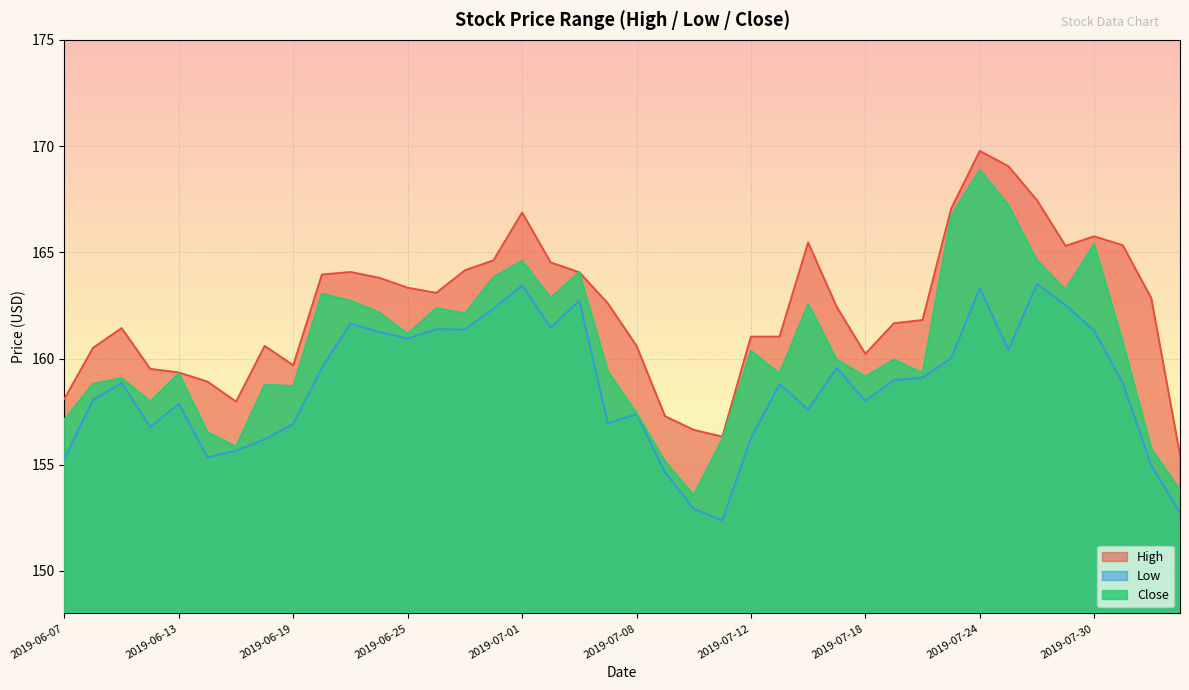

At which label does Low first exceed 158?

2019-06-10